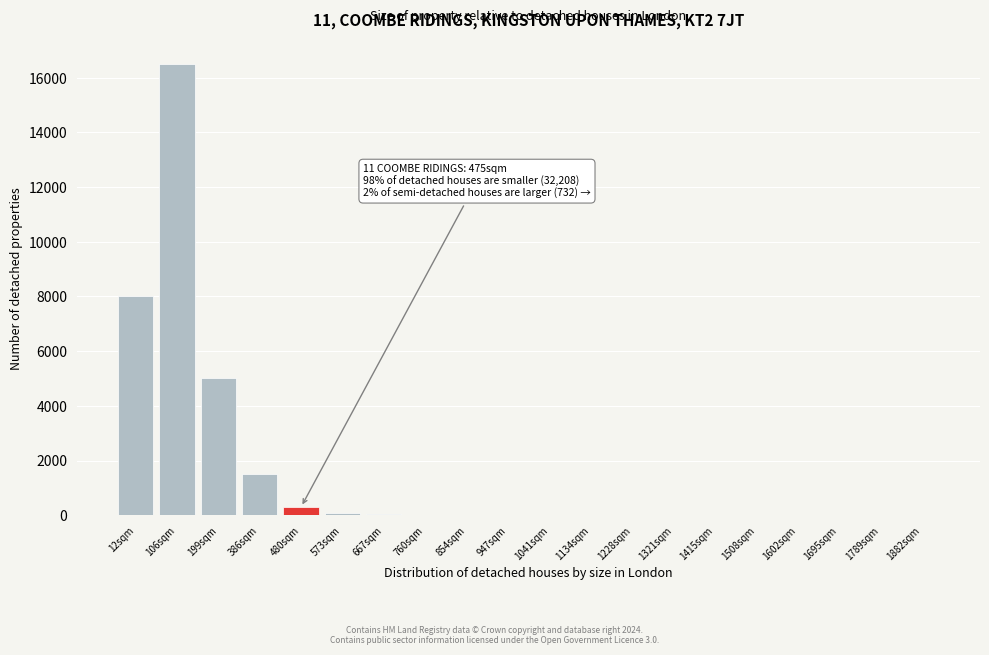

At which label is the value closest to 8250?

12sqm